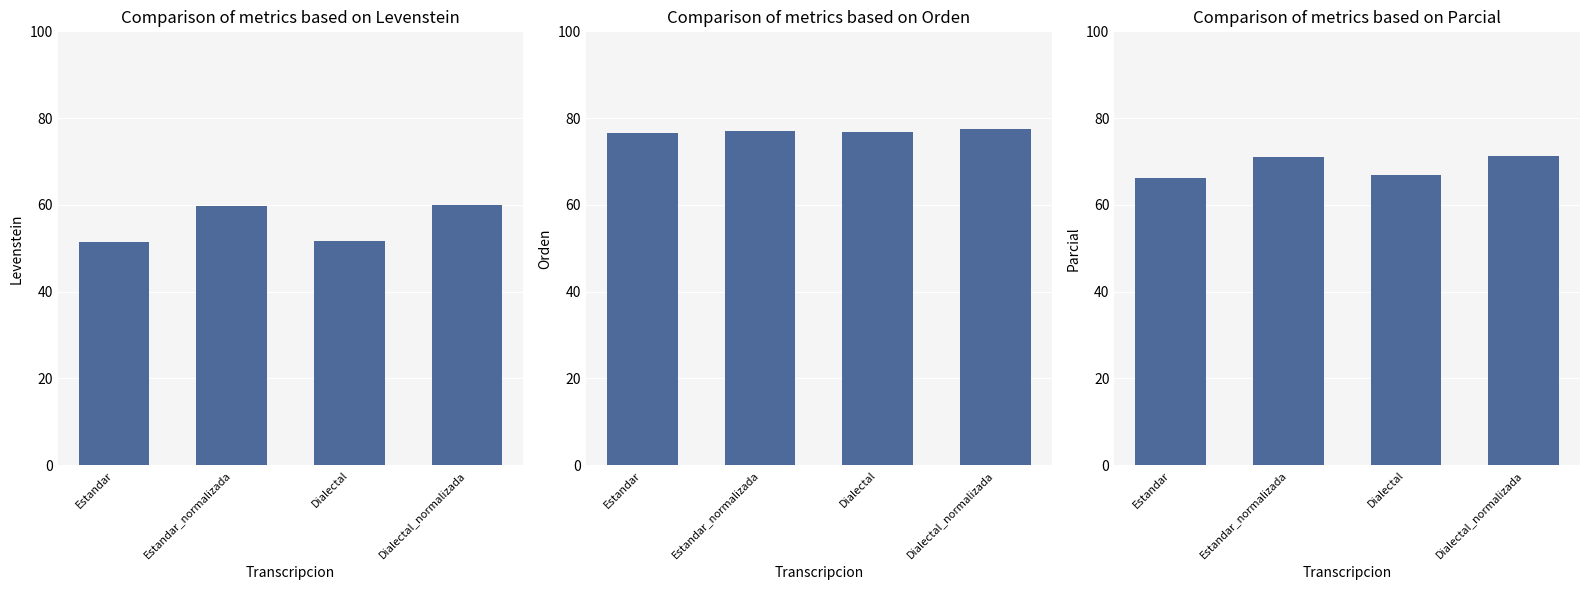

What value does the Orden series have at Estandar?

76.5